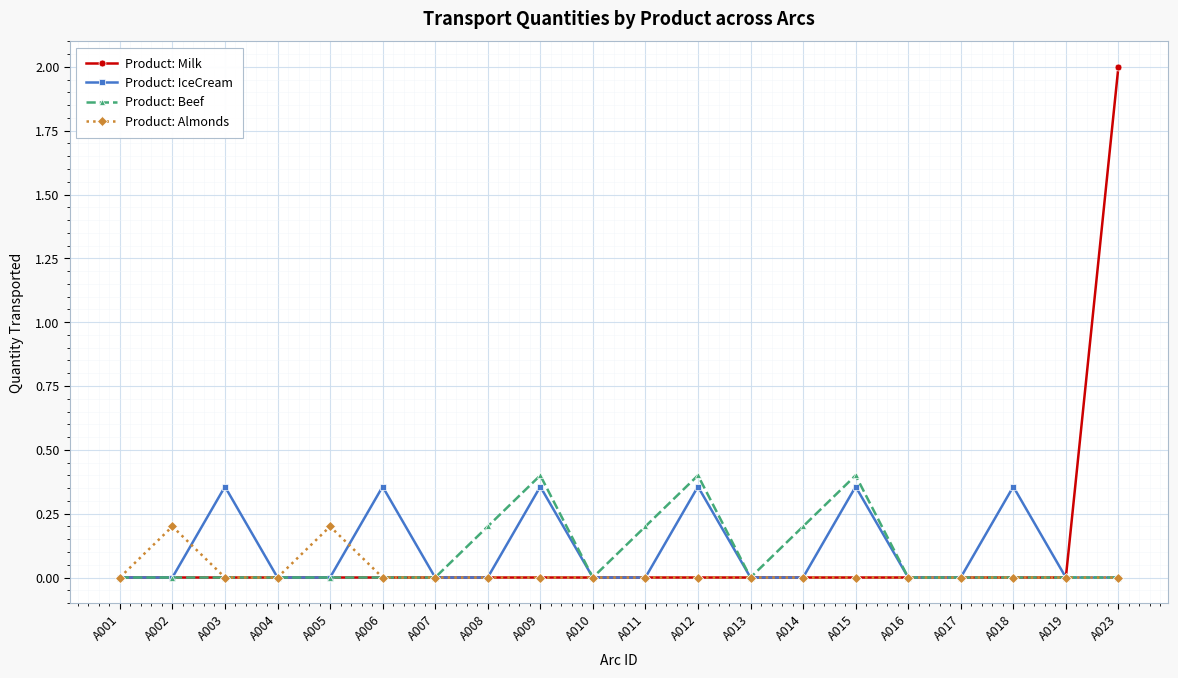

Rank the series by their maximum value, from lowest to highest.

Product: Almonds, Product: IceCream, Product: Beef, Product: Milk